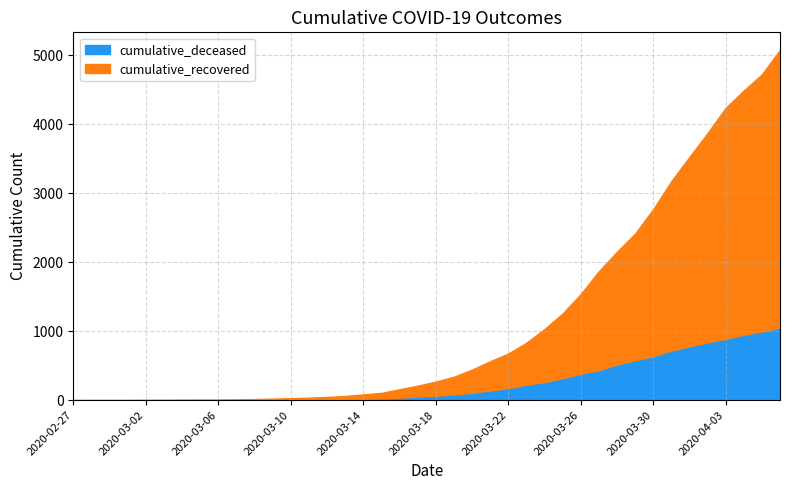

List the series in order of their overall mean, lowest first.

cumulative_deceased, cumulative_recovered